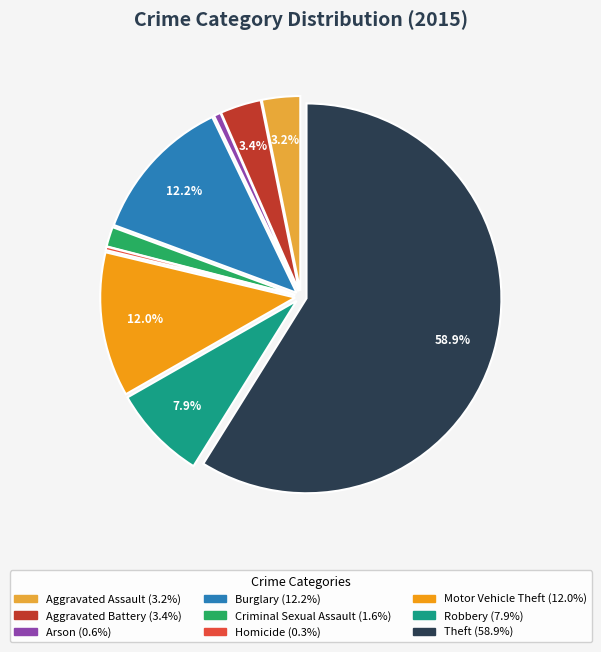

How much of the chart is everything except Aggravated Assault?

96.8%